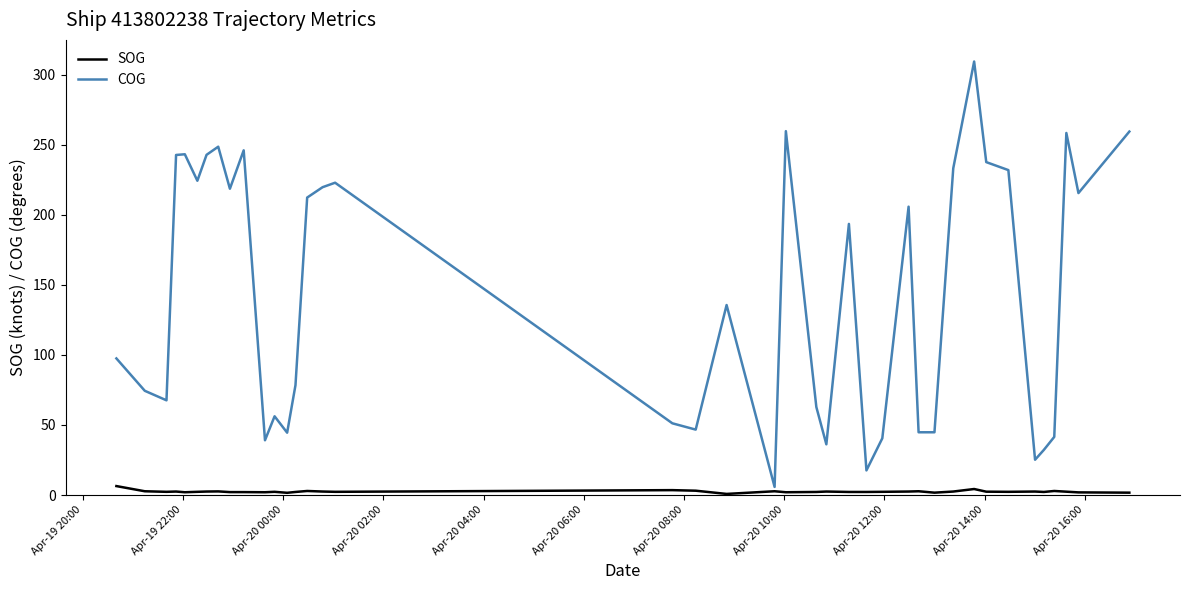

List the series in order of their overall mean, lowest first.

SOG, COG